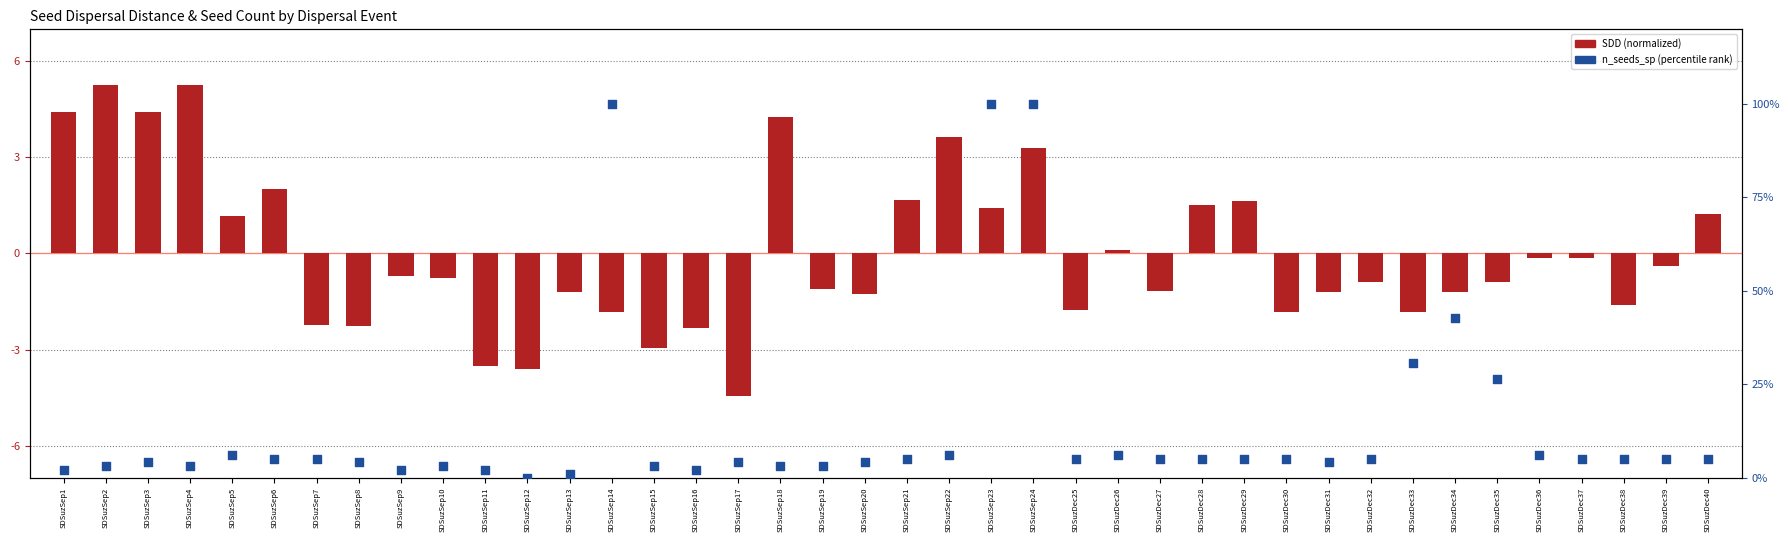

What is the total value across all series at SDSuzSep7?

2.9